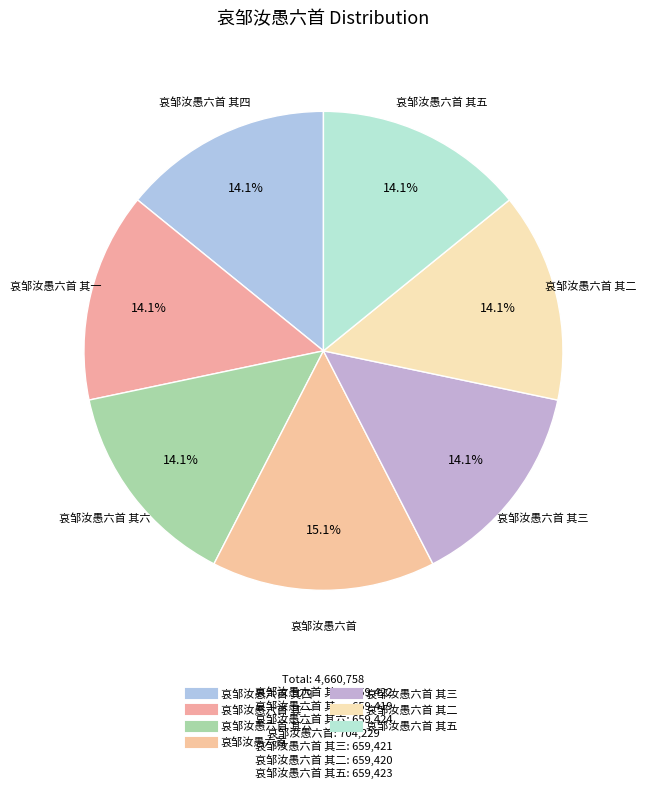

To the nearest percent, what is the average slice percentage?

14%